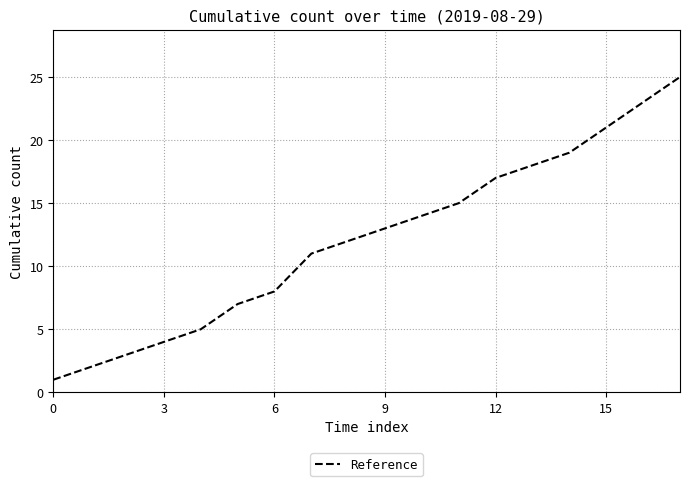

True or false: the data has more than 1 interior local peaks.

False